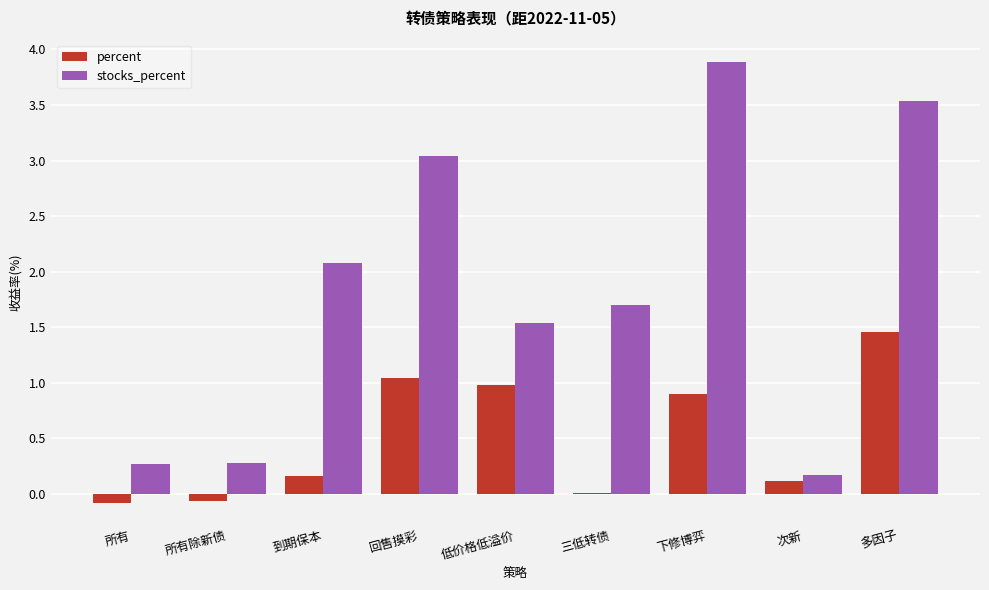

True or false: percent has a value of 0.3 at 低价格低溢价.

False